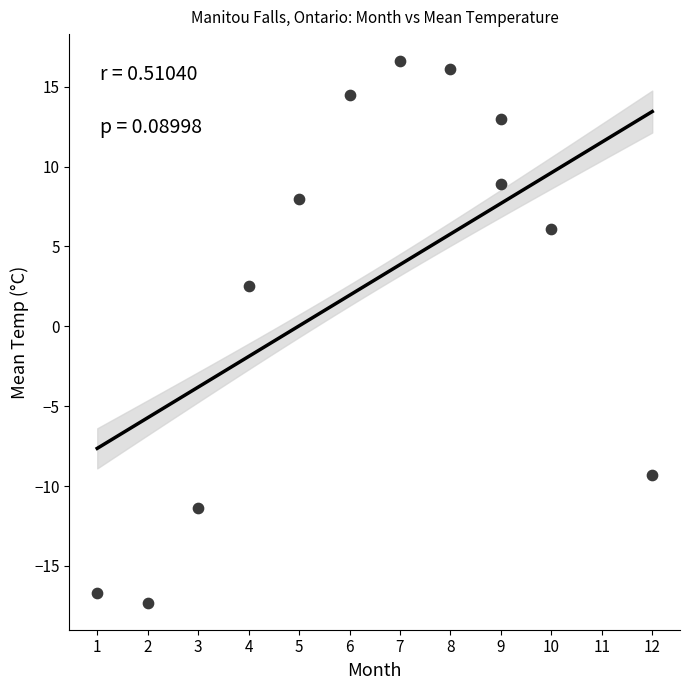

What Y value in the scatter plot is closest to 0?

2.5